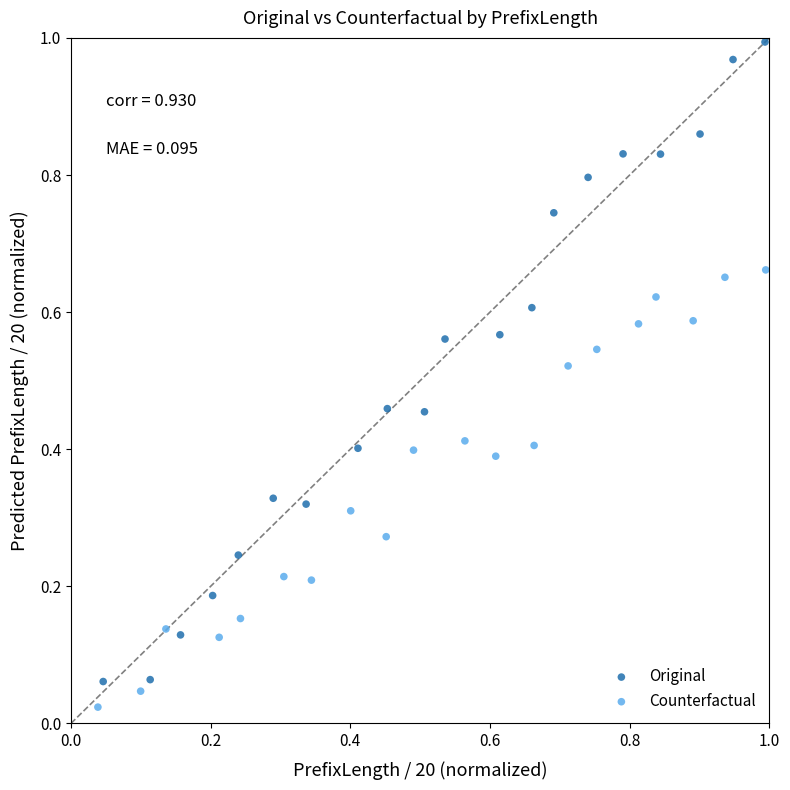

Which series has the widest spread of Y values?

Original